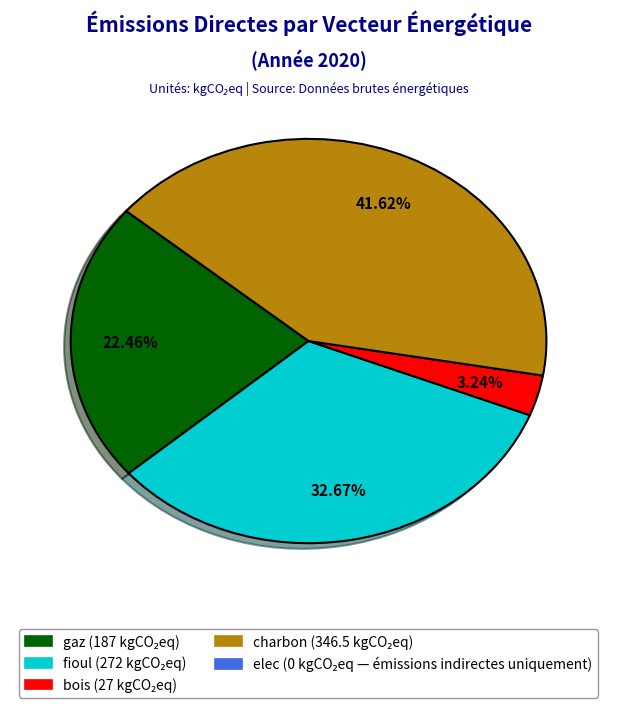

Does any single category account for the majority?

No